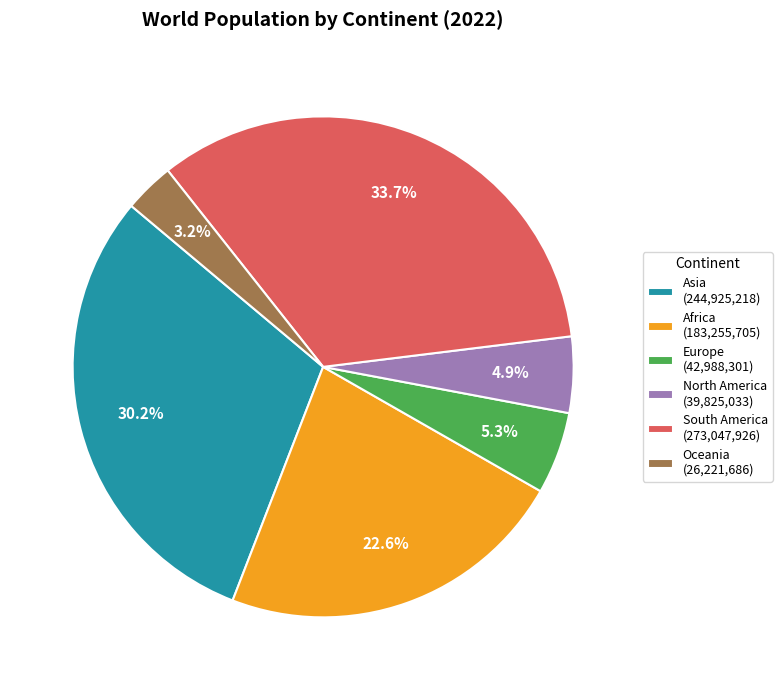

Which has a higher value, Asia (244,925,218) or North America (39,825,033)?

Asia (244,925,218)